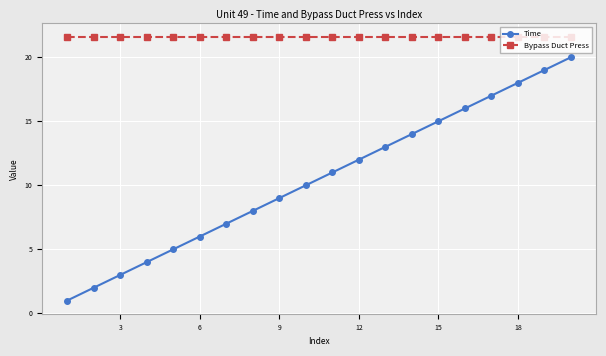

What is the average value of the Bypass Duct Press series?

21.6